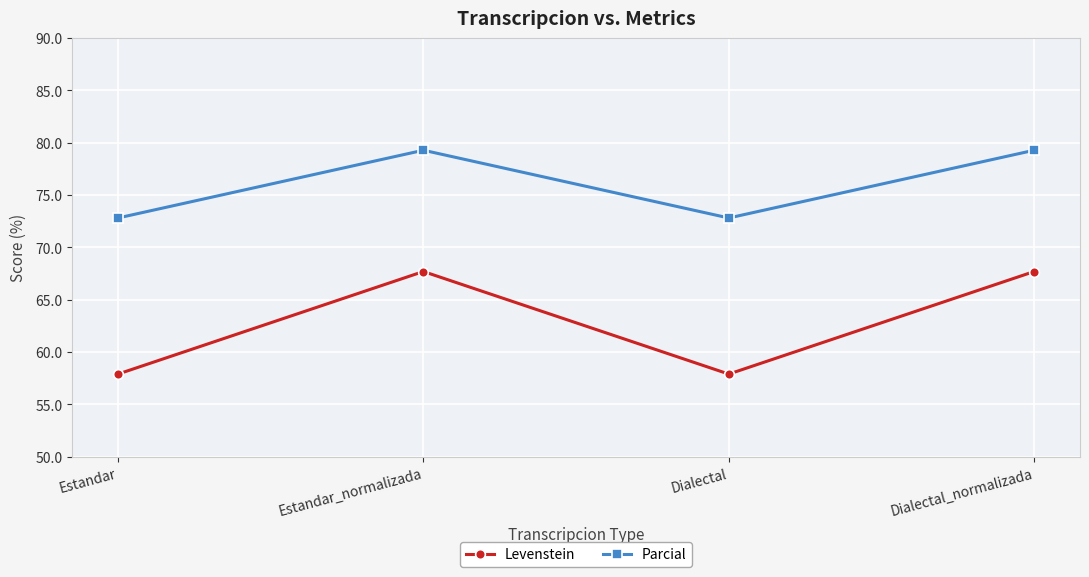

Reading right to left, extract all data points from this chart.

Levenstein: 67.7	57.9	67.7	57.9
Parcial: 79.3	72.8	79.3	72.8